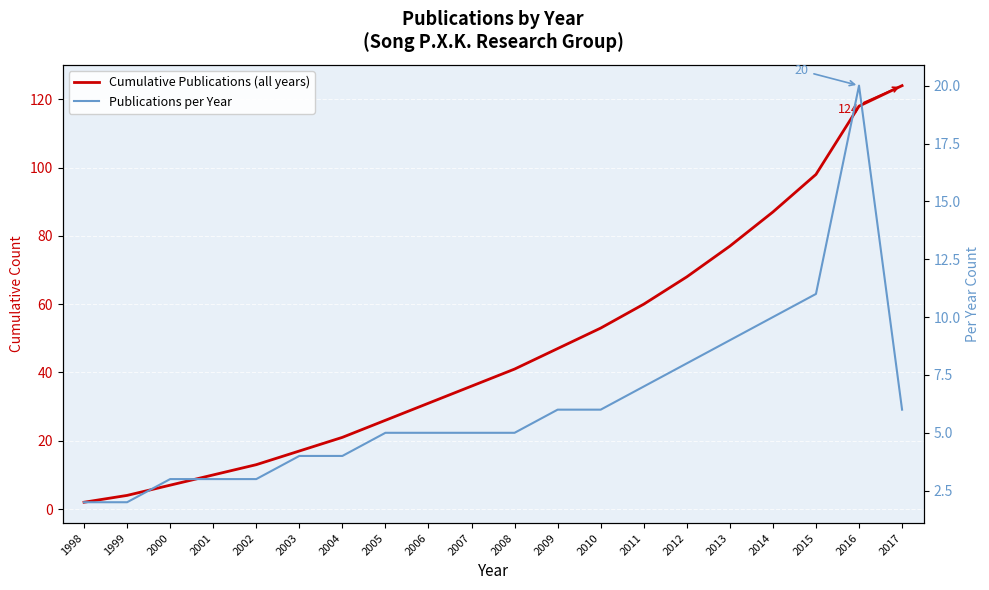

Which label corresponds to the largest value in the chart?

2017